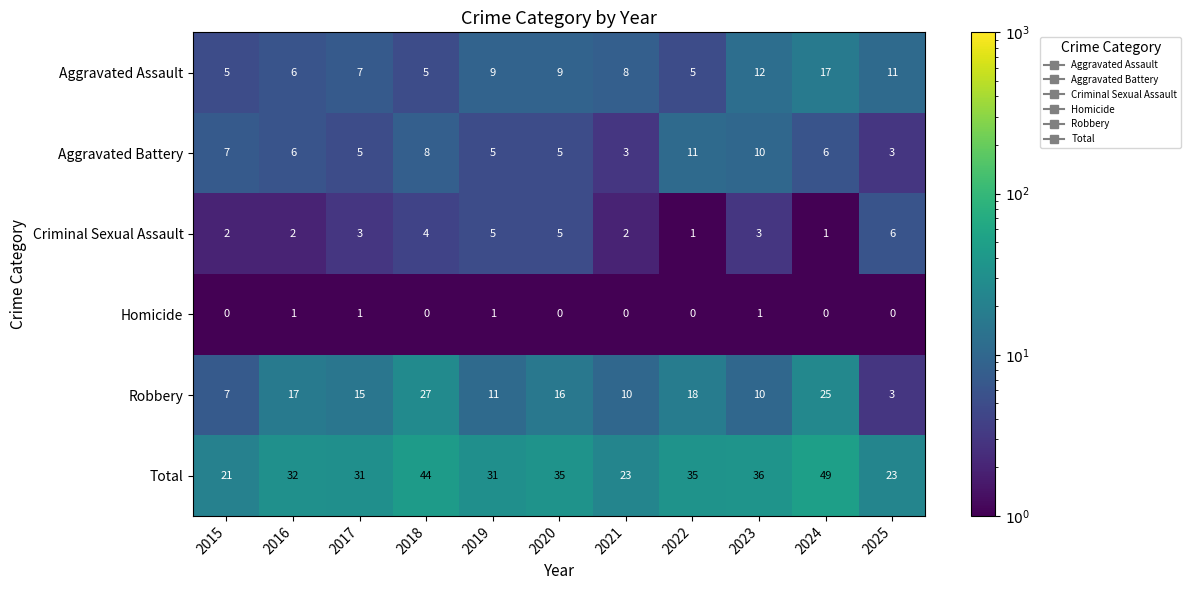

How many distinct data groups are displayed?

6